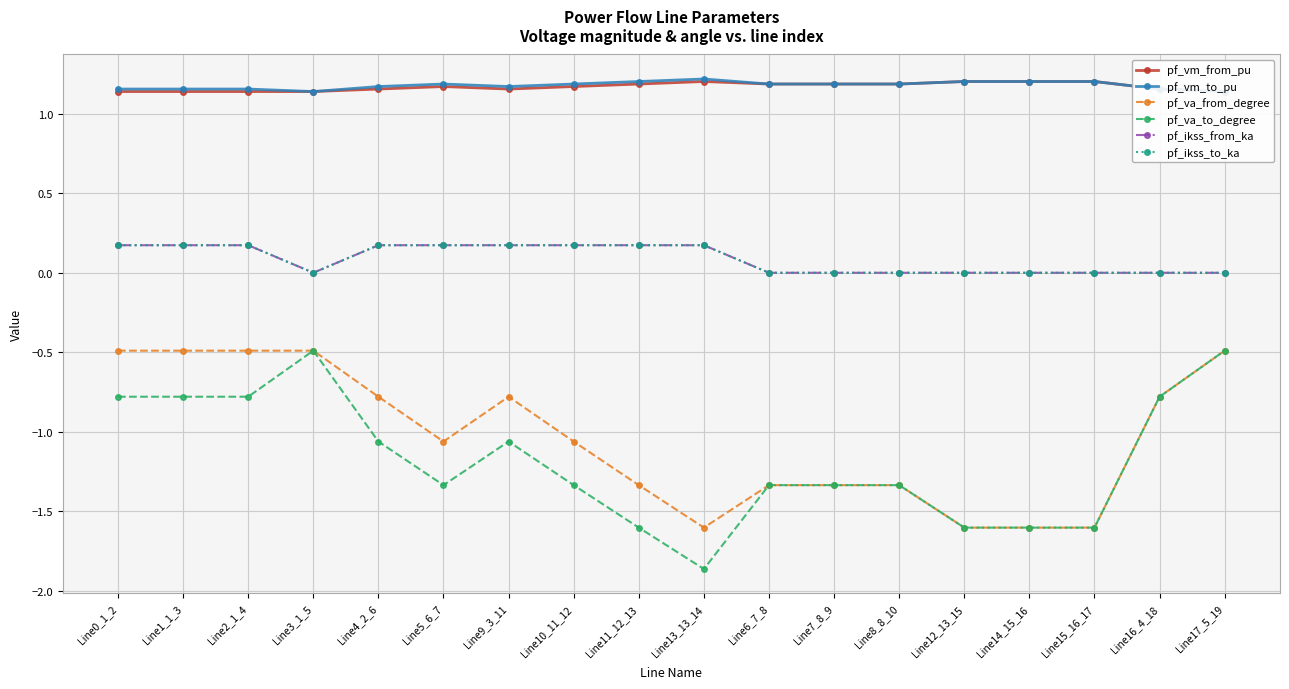

At which category does the chart reach its minimum across all series?

Line13_13_14